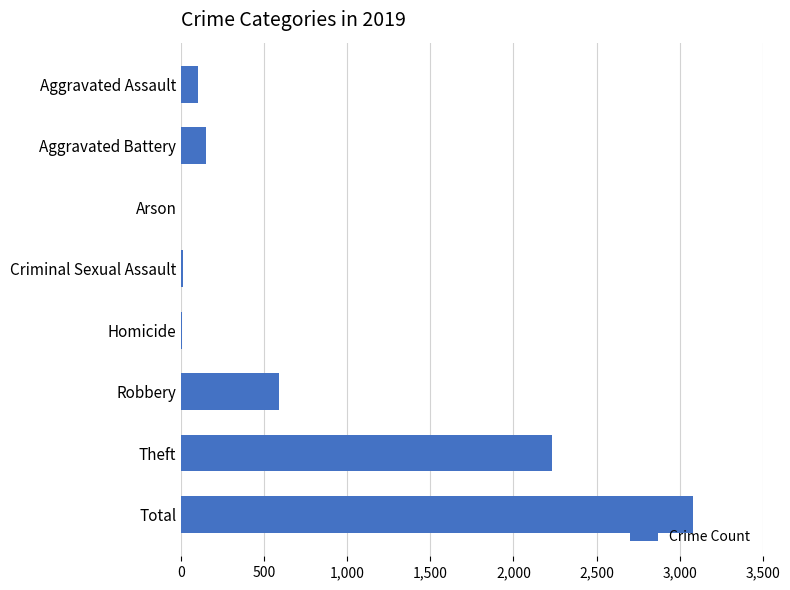

The chart shows a value of 2230 at Theft. True or false?

True